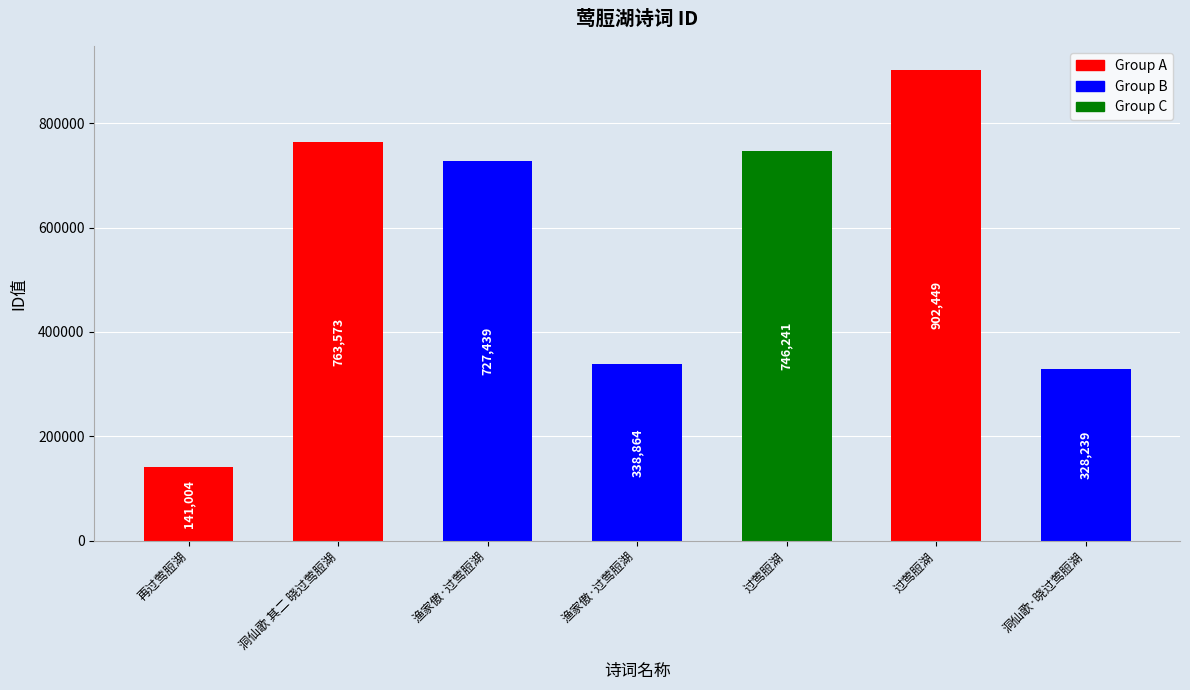

Are the bars horizontal?

No